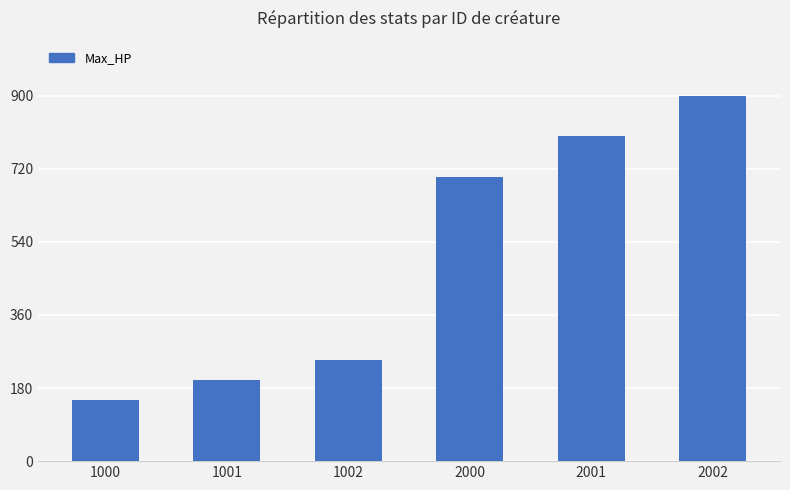

List the labels in order of value, largest first.

2002, 2001, 2000, 1002, 1001, 1000